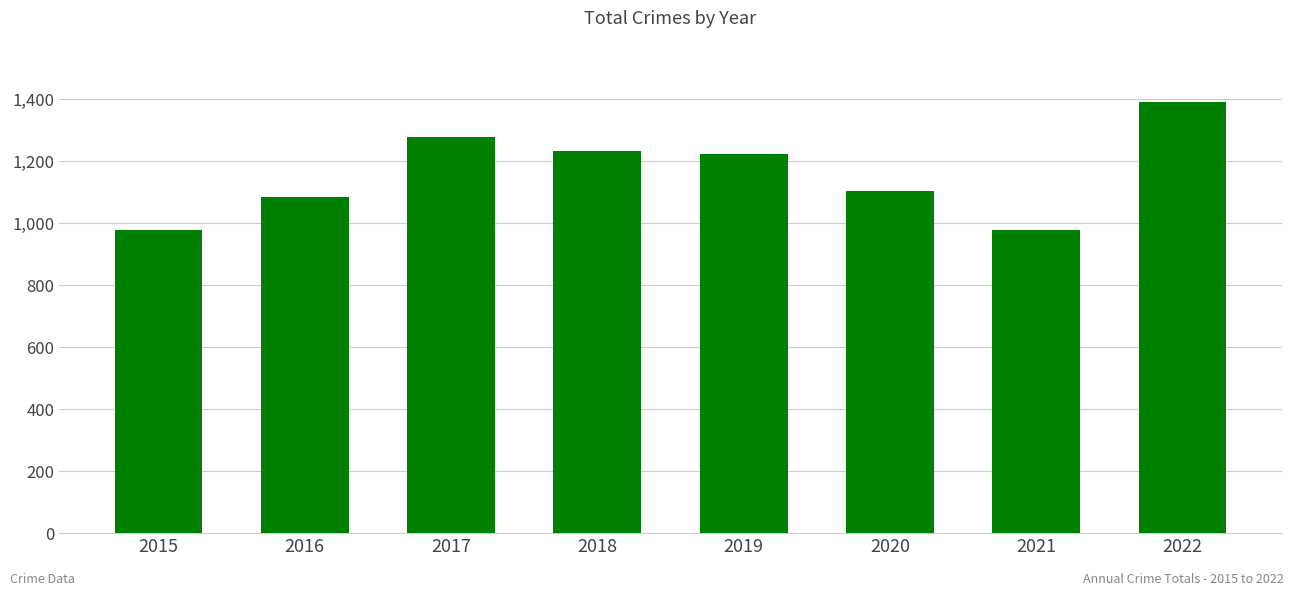

What is the difference between the second highest and second lowest values?

298